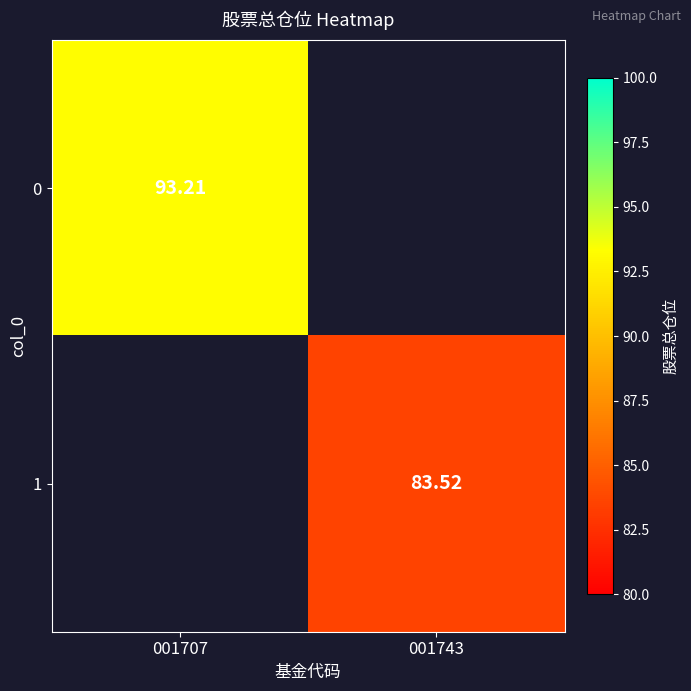

List the labels in order of 0 value, smallest first.

001707, 001743